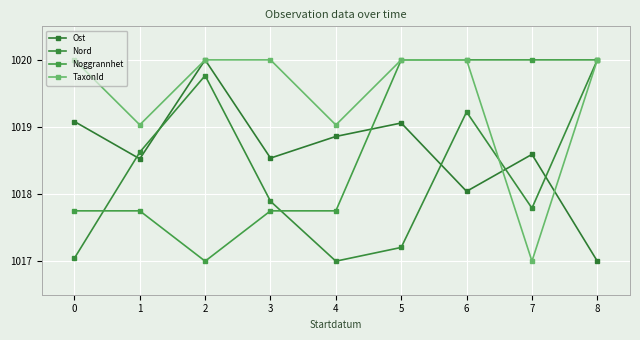

Which series changed the most between 0 and 8?

Nord